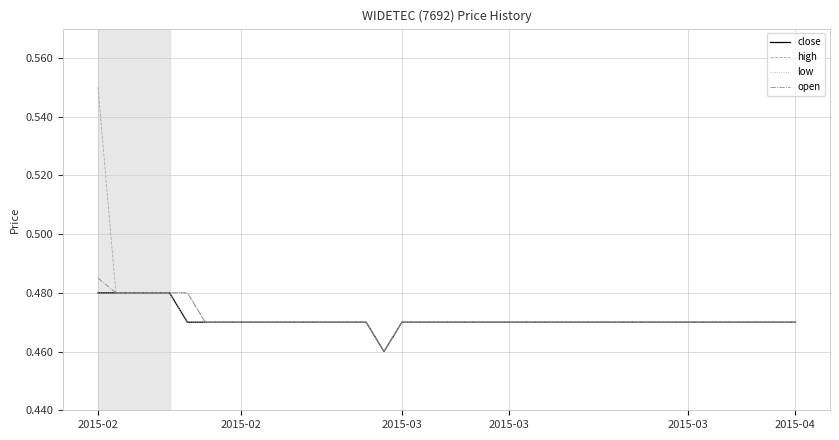

Does the chart have visible grid lines?

Yes